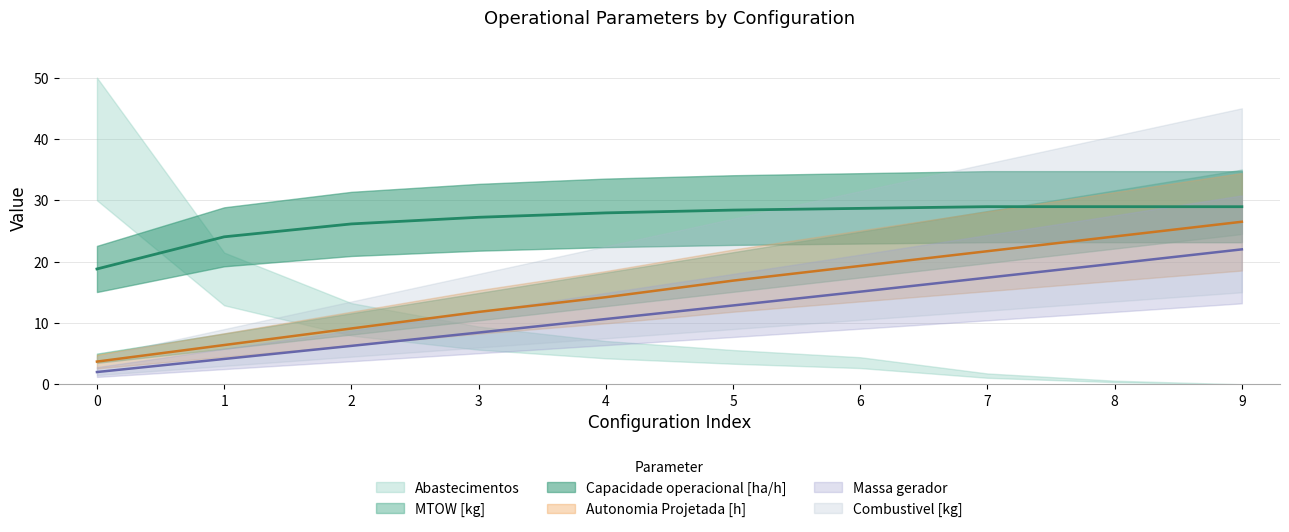

Which series has the largest total across all categories?

Capacidade operacional [ha/h]